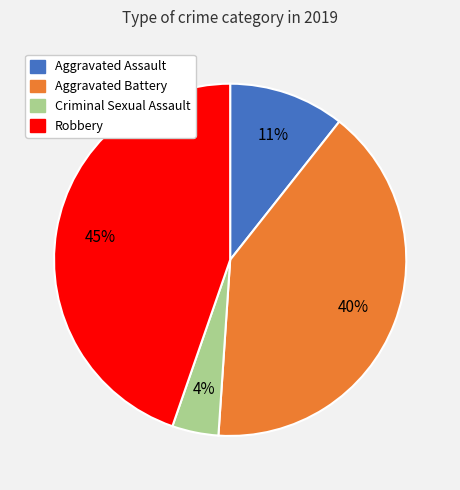

Is Aggravated Battery the majority of the pie?

No